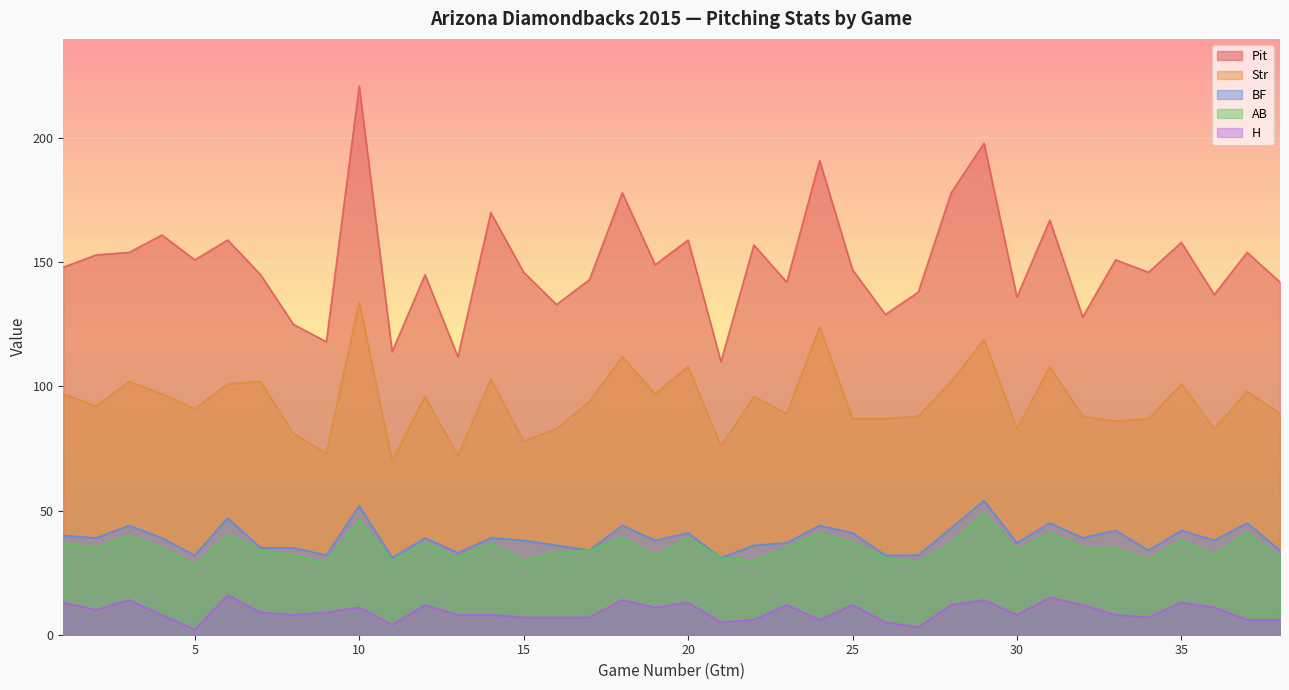

What is the difference between the maximum and minimum values in the BF series?

23